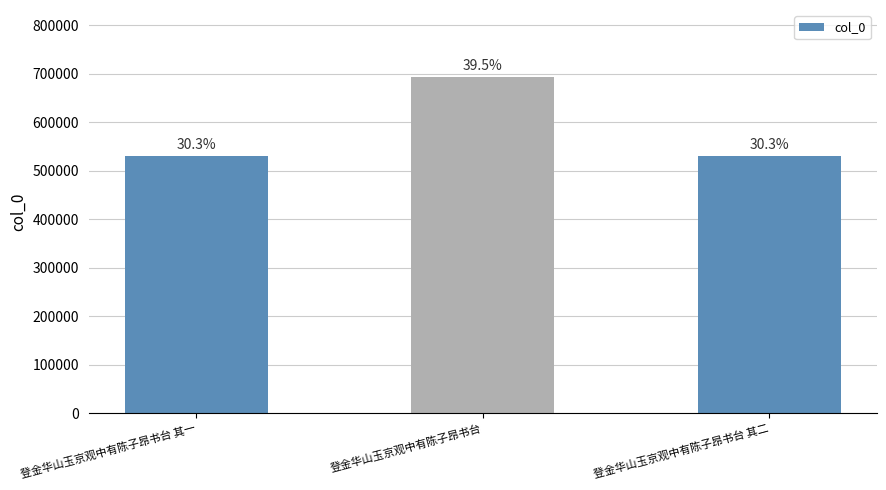

Does the chart contain stacked bars?

No